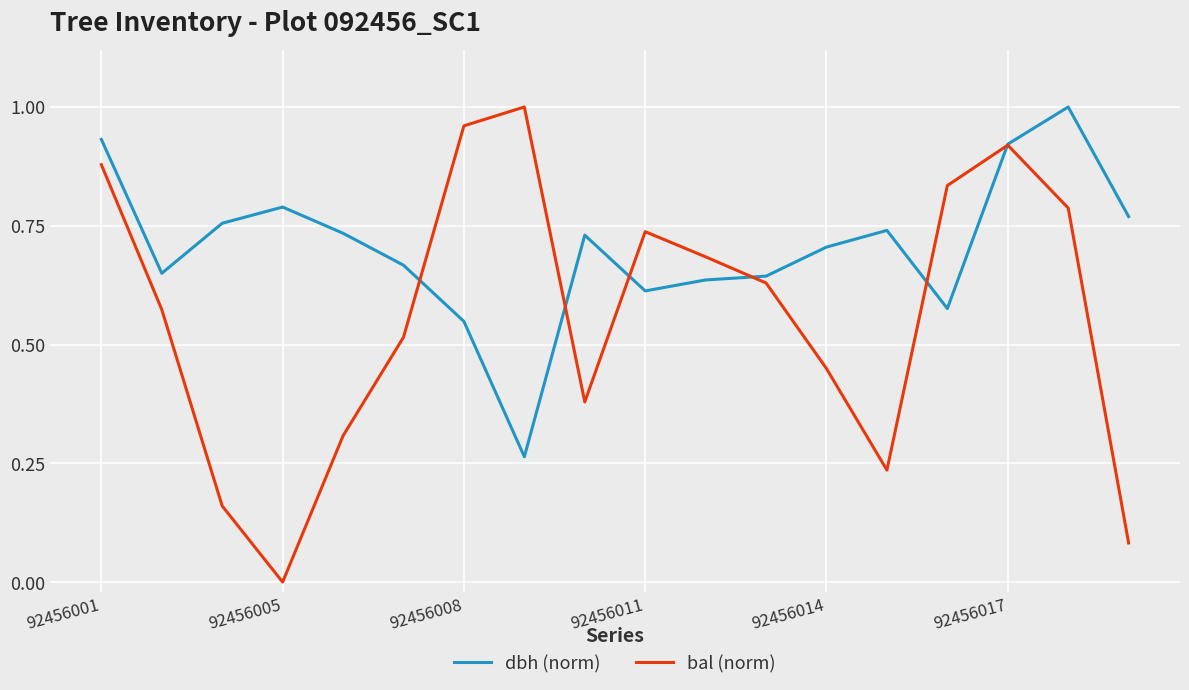

Which series has the largest total across all categories?

dbh (norm)